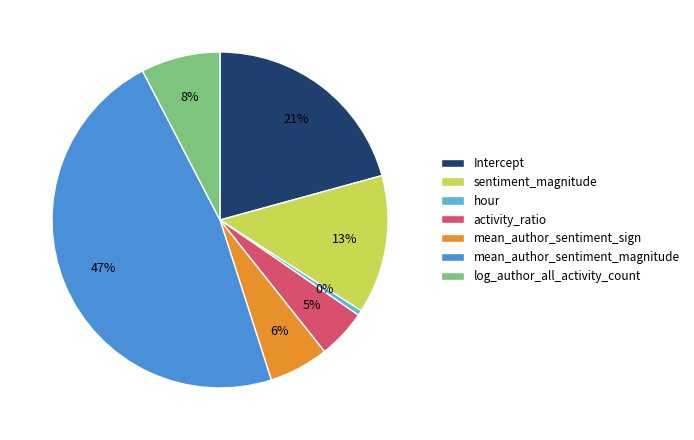

Which has a higher value, mean_author_sentiment_magnitude or activity_ratio?

mean_author_sentiment_magnitude